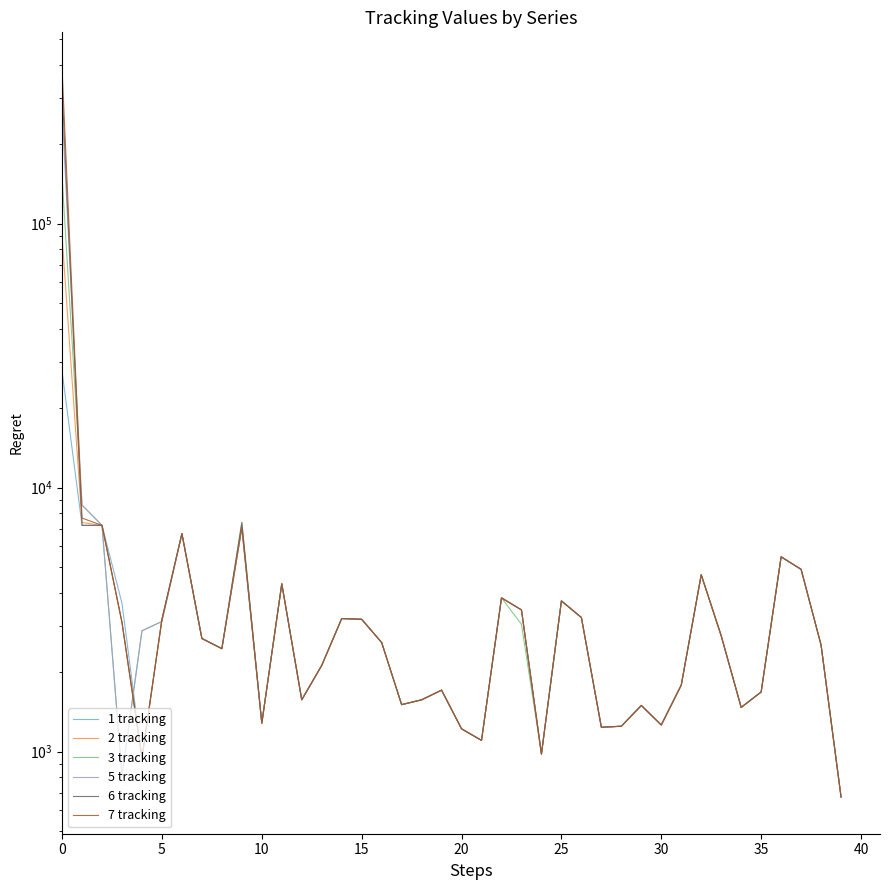

After their last crossing, which series has the higher values: 6 tracking or 3 tracking?

6 tracking